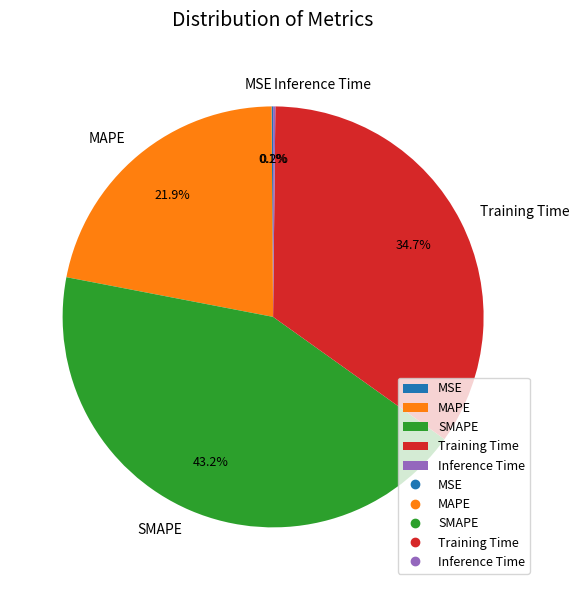

Which slice is the largest?

SMAPE